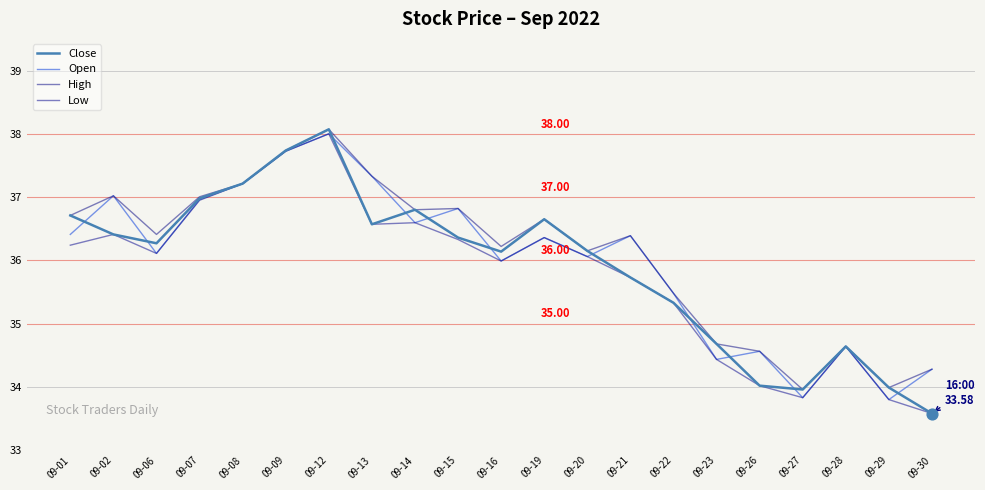

At how many categories does at least one series exceed 37?

6